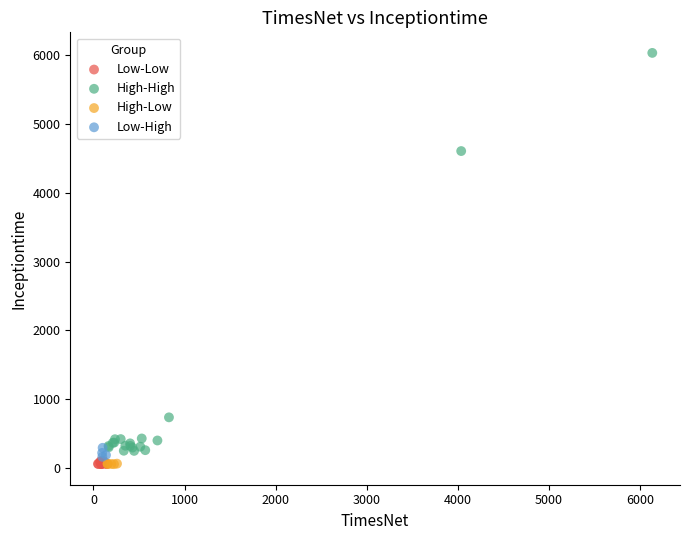

Which series reaches the maximum Y coordinate?

High-High